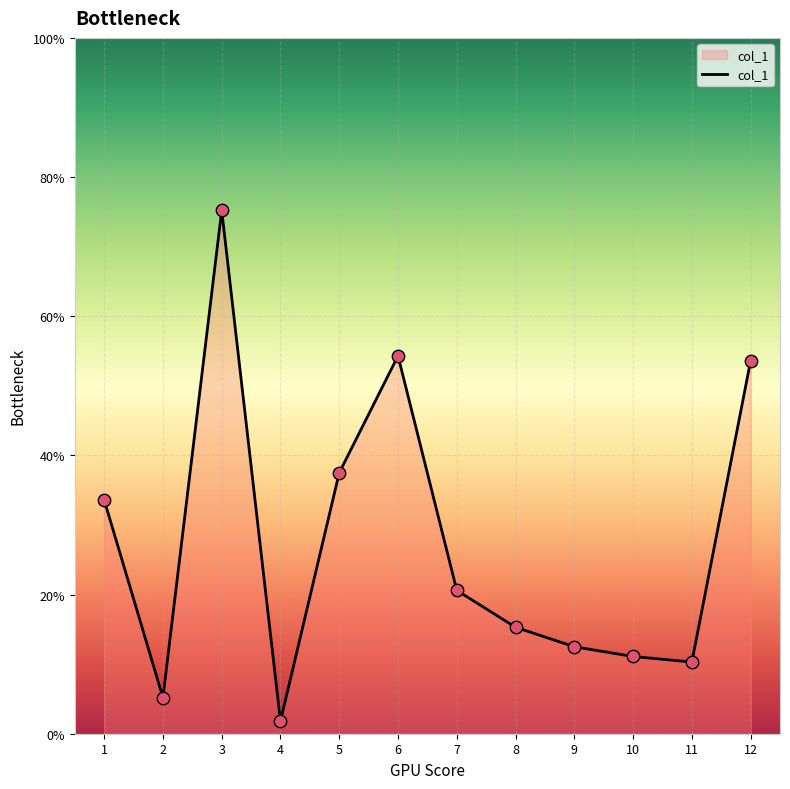

Approximately how many times larger is the value at 6 compared to 9?

4.3